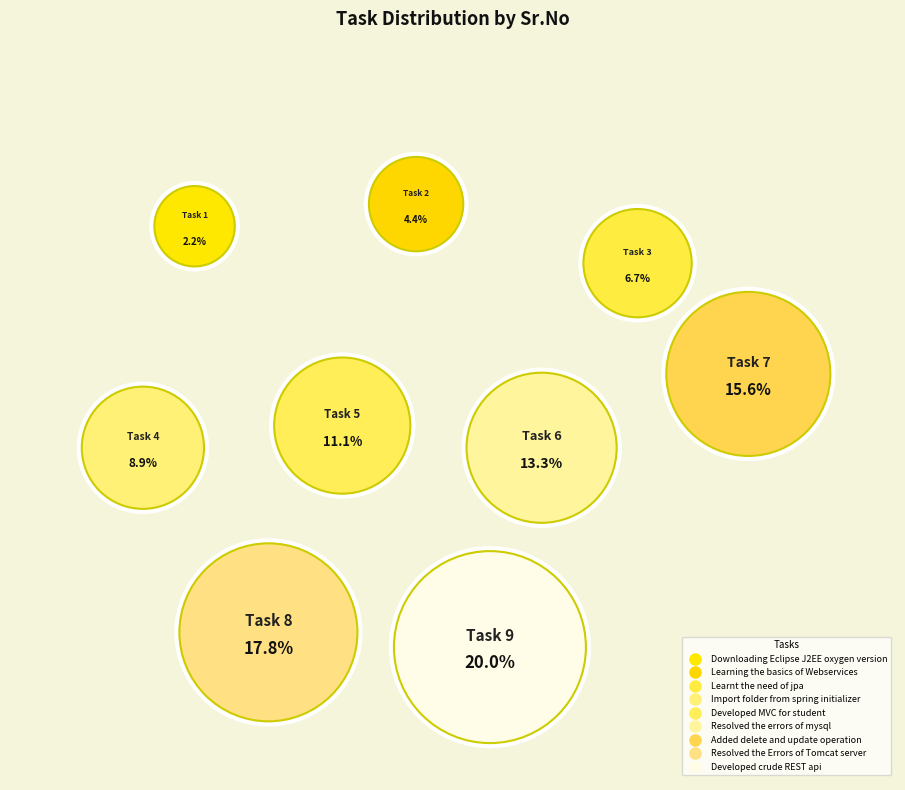

Rank the categories by value from highest to lowest.

Developed crude REST api, Resolved the Errors of Tomcat server, Added delete and update operation, Resolved the errors of mysql, Developed MVC for student, Import folder from spring initializer, Learnt the need of jpa, Learning the basics of Webservices, Downloading Eclipse J2EE oxygen version